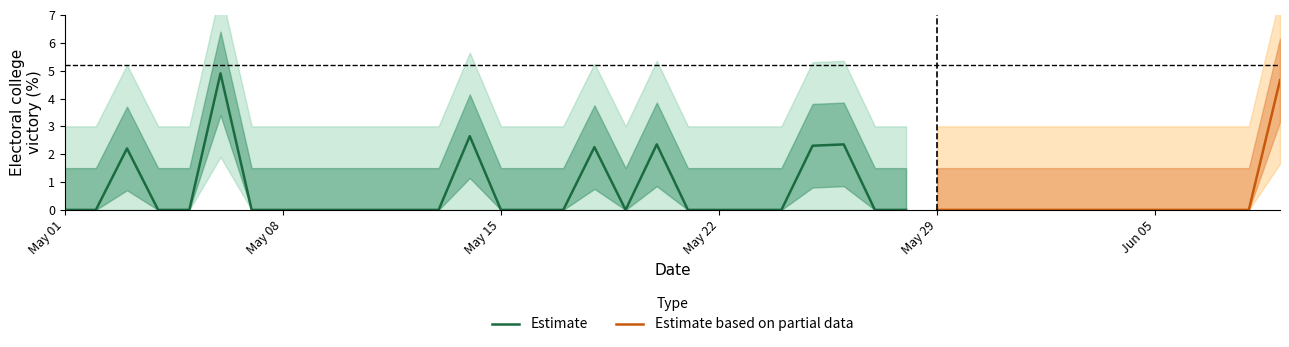

Rank the categories by value from highest to lowest.

5, 39, 13, 19, 25, 24, 17, 2, 0, 1, 3, 4, 6, 7, 8, 9, 10, 11, 12, 14, 15, 16, 18, 20, 21, 22, 23, 26, 27, 28, 29, 30, 31, 32, 33, 34, 35, 36, 37, 38